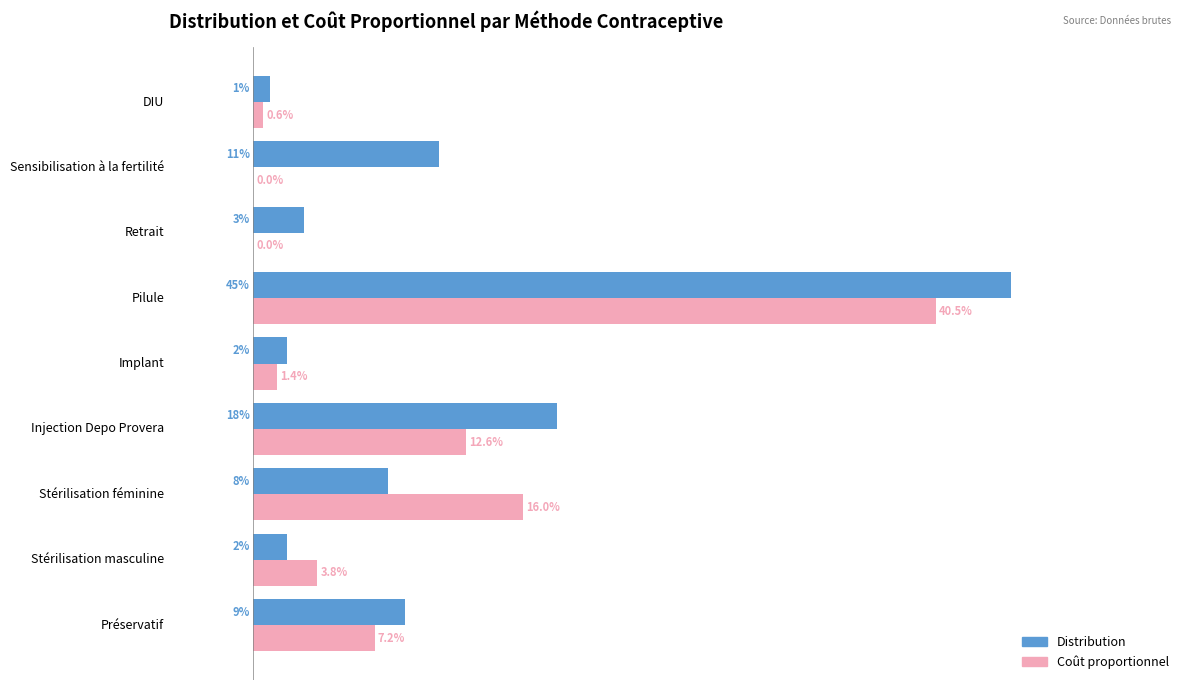

What are all the series names shown in the legend?

Distribution, Coût proportionnel